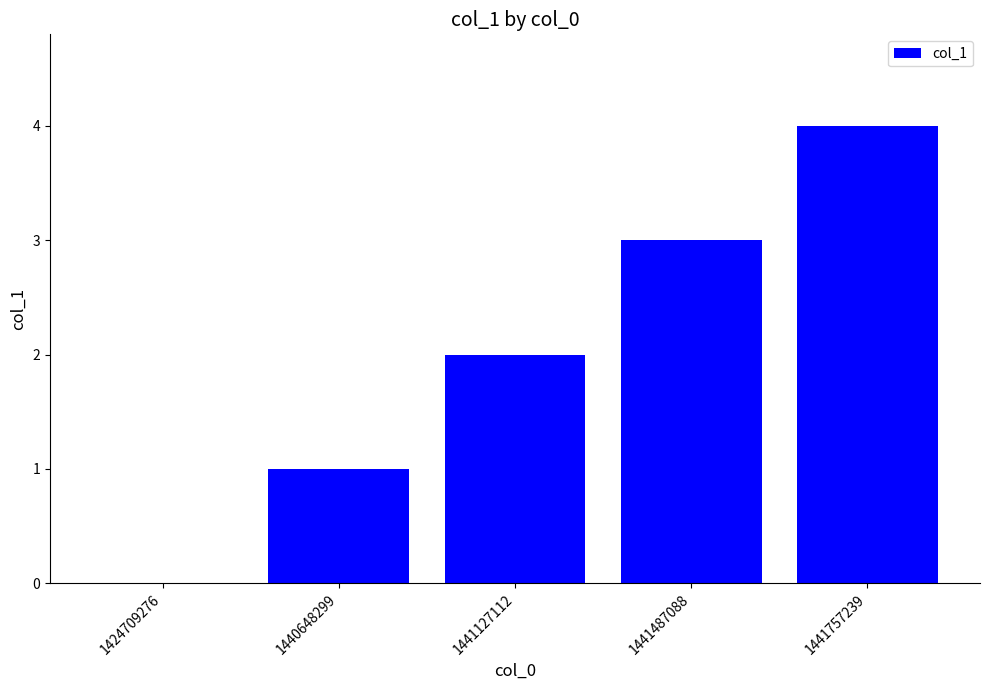

Which category has the highest value across all series?

1441757239